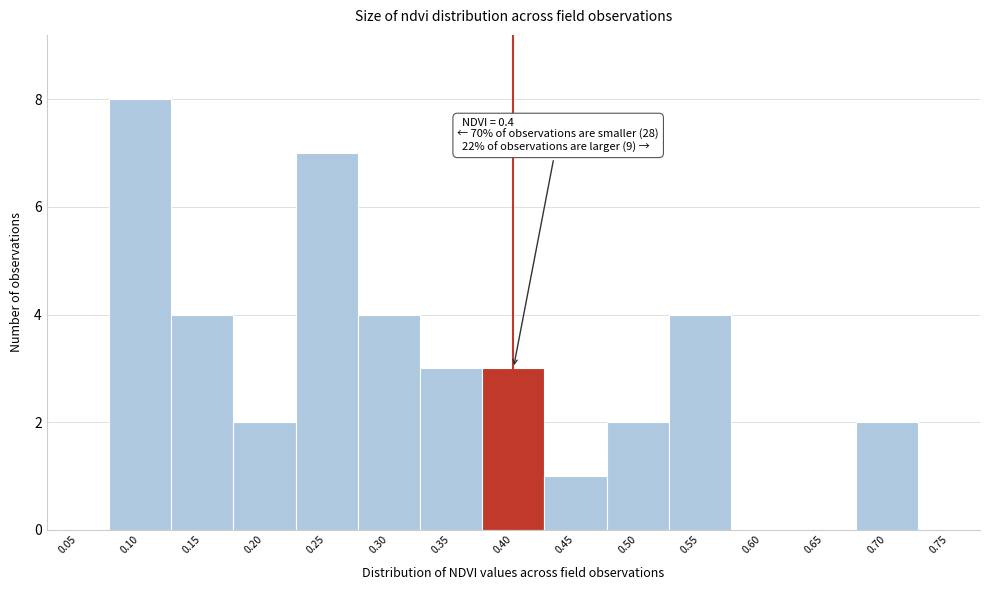

Reading left to right, list all the values displayed in this chart.

0.05=0	0.10=8	0.15=4	0.20=2	0.25=7	0.30=4	0.35=3	0.40=3	0.45=1	0.50=2	0.55=4	0.60=0	0.65=0	0.70=2	0.75=0